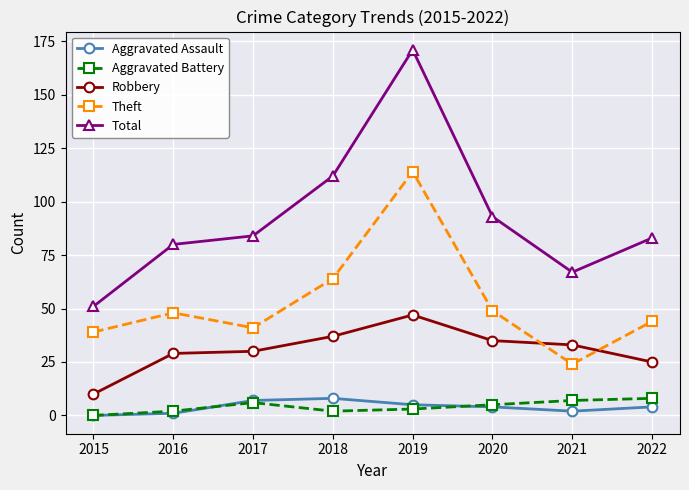

What is the sum of the Aggravated Assault values at 2017 and 2018?

15